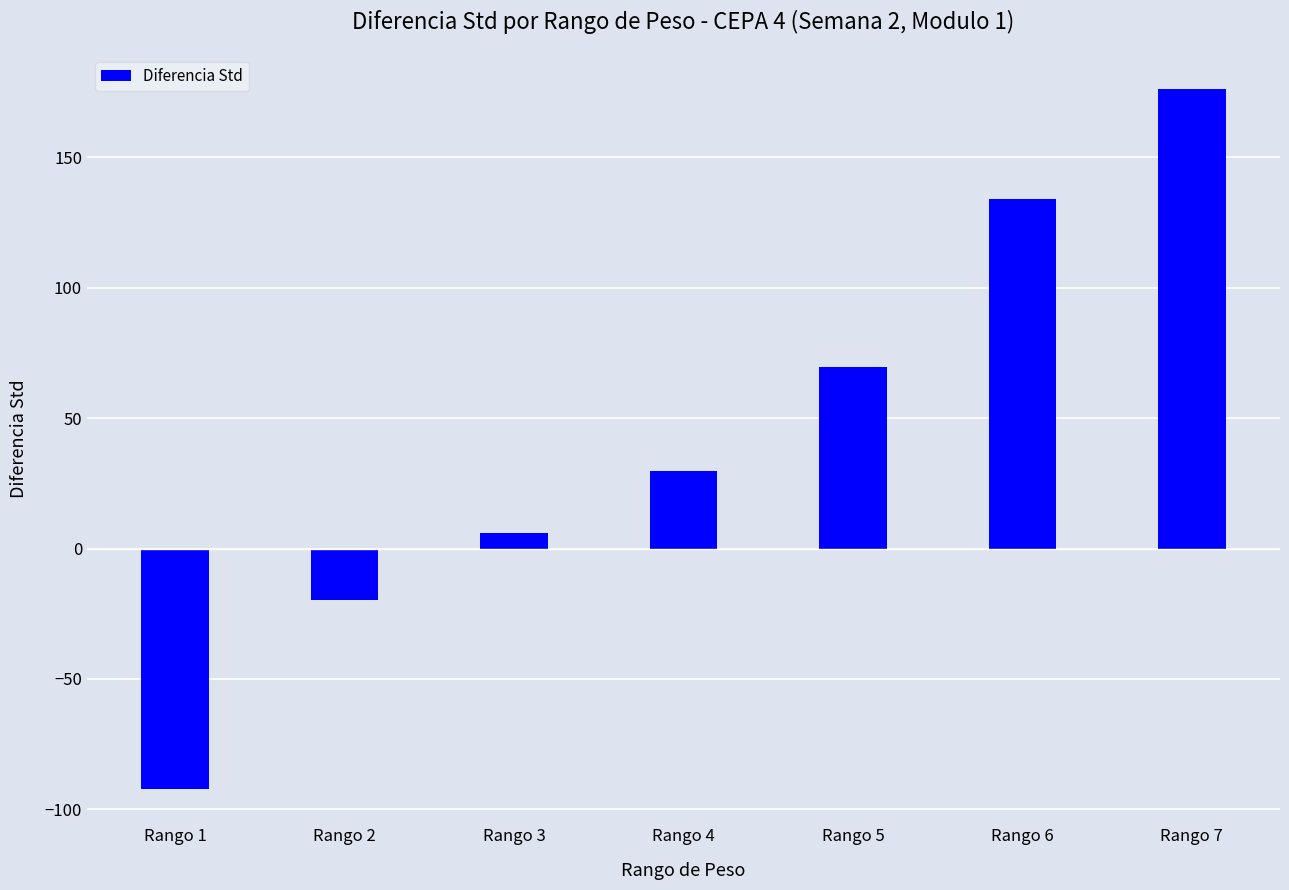

Where is the data nearest to the value 42?

Rango 4